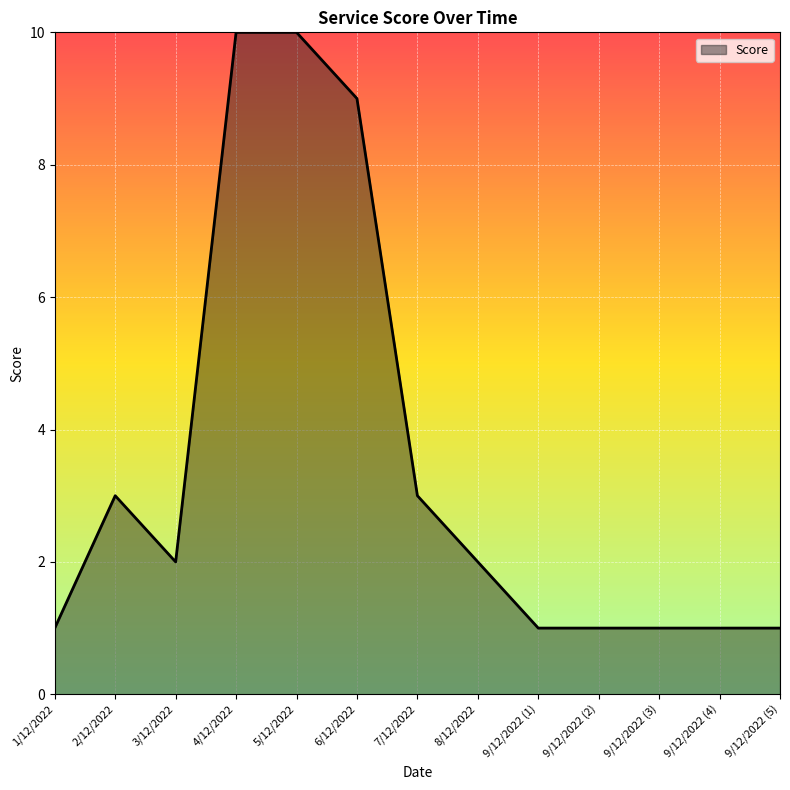

Does the chart display data point markers on the line(s)?

No